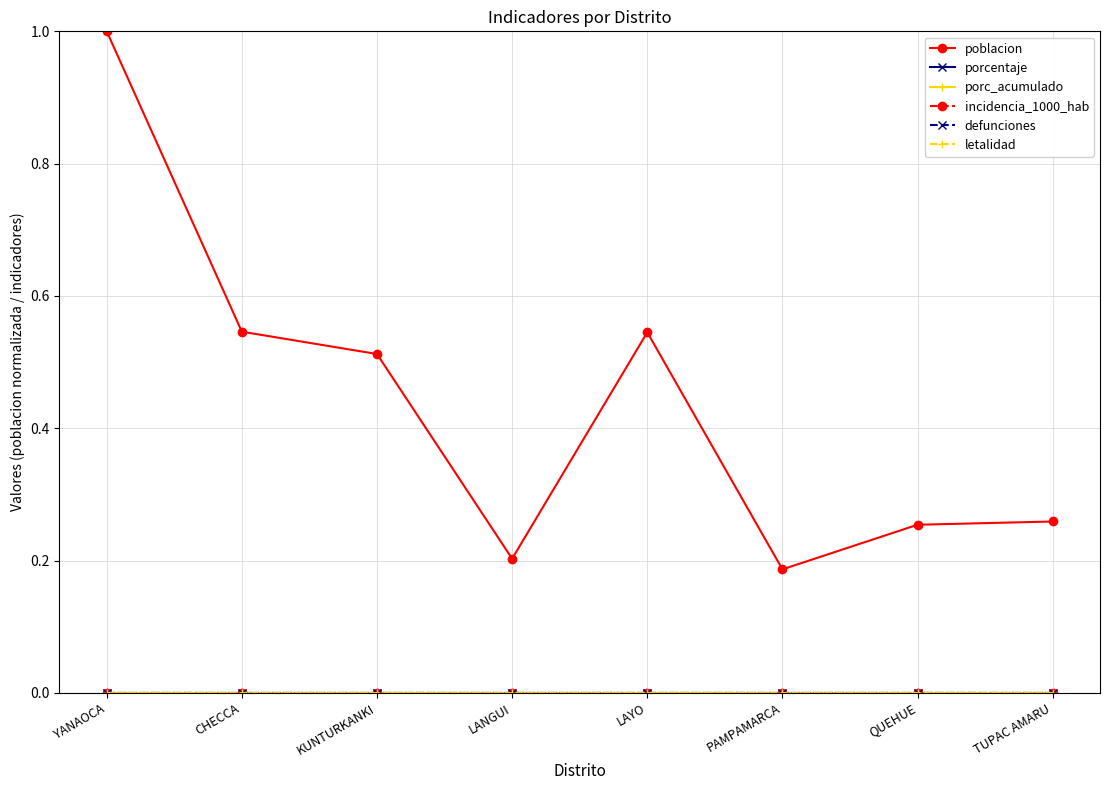

Rank the categories by porc_acumulado value from highest to lowest.

YANAOCA, CHECCA, KUNTURKANKI, LANGUI, LAYO, PAMPAMARCA, QUEHUE, TUPAC AMARU